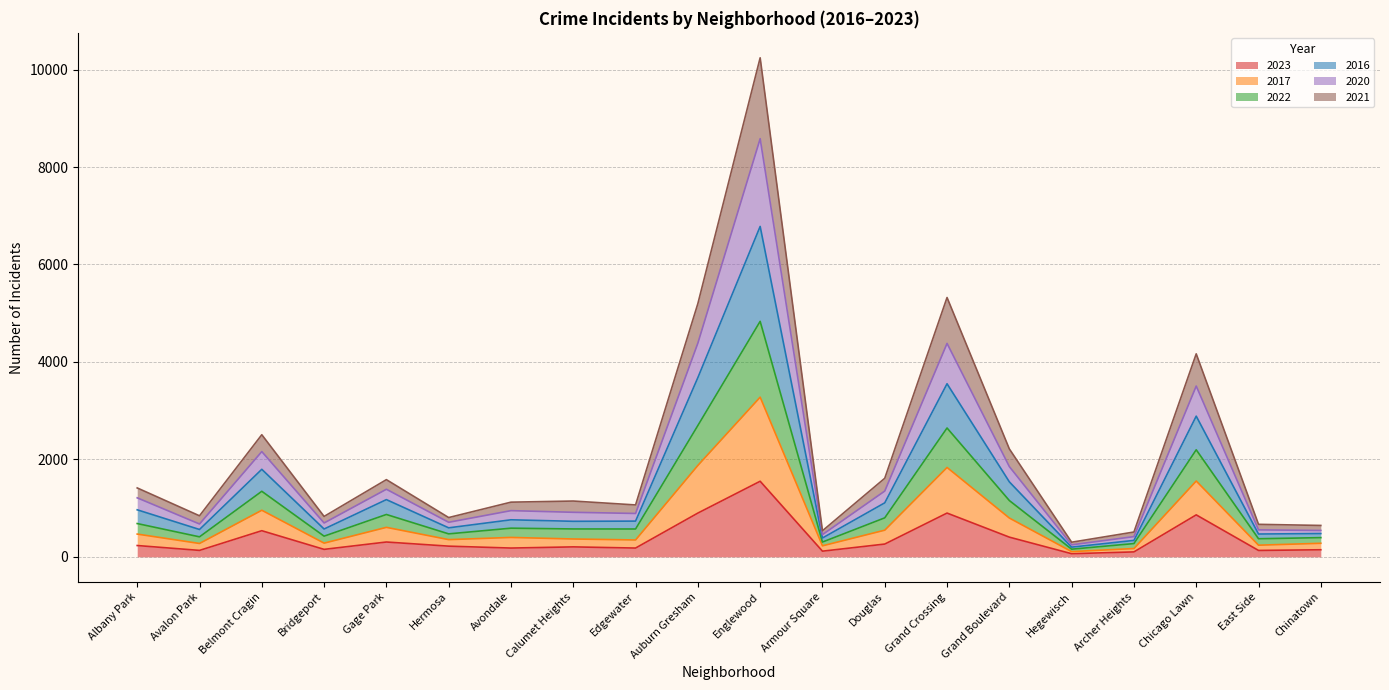

At which category does 2017 reach its first local peak?

Belmont Cragin